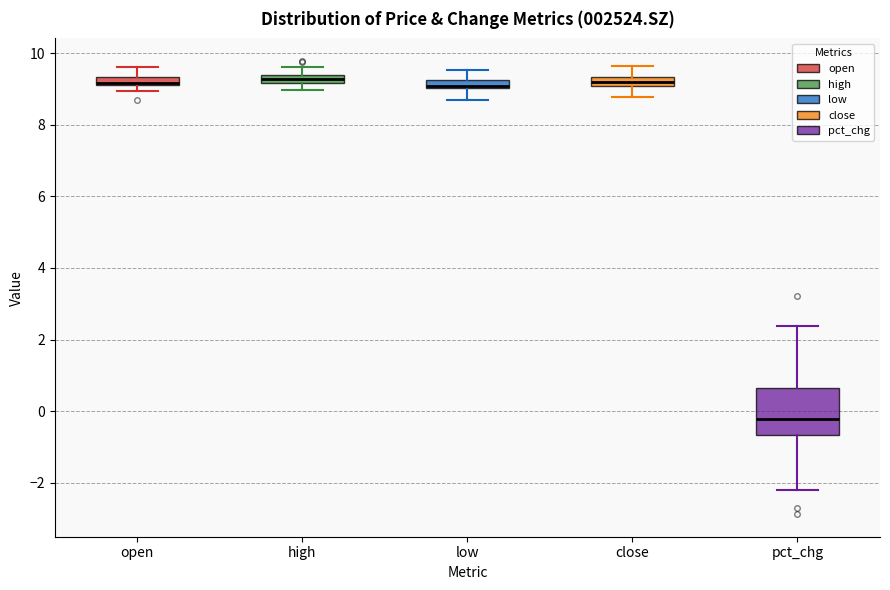

Where does the upper whisker of the box for close end on the y-axis? The values are not printed on the chart, so give them approximately, as read against the axis.

9.6